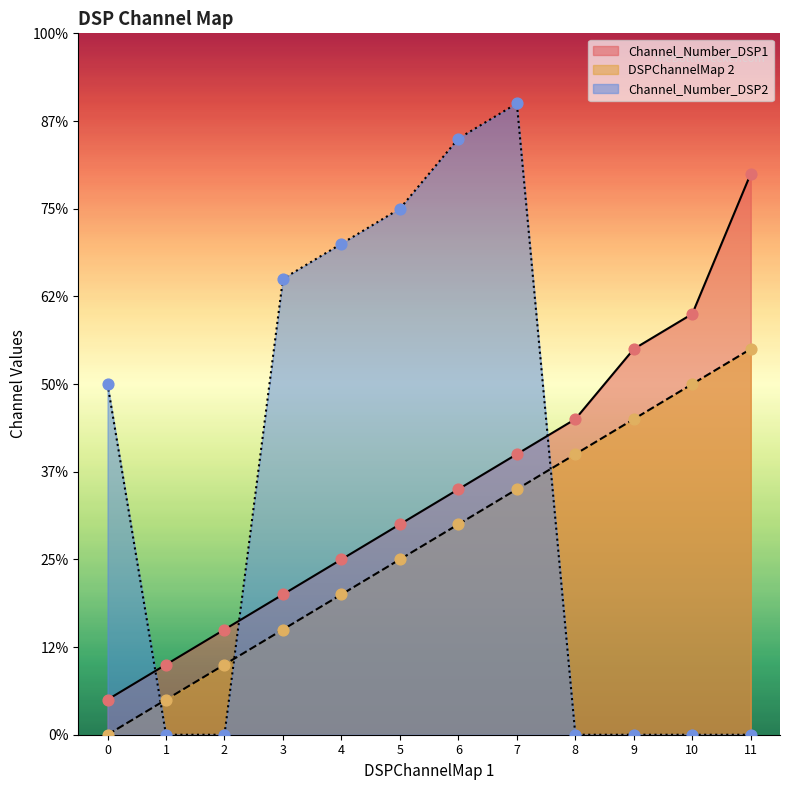

Which series has the largest Y range (max minus min)?

Channel_Number_DSP2